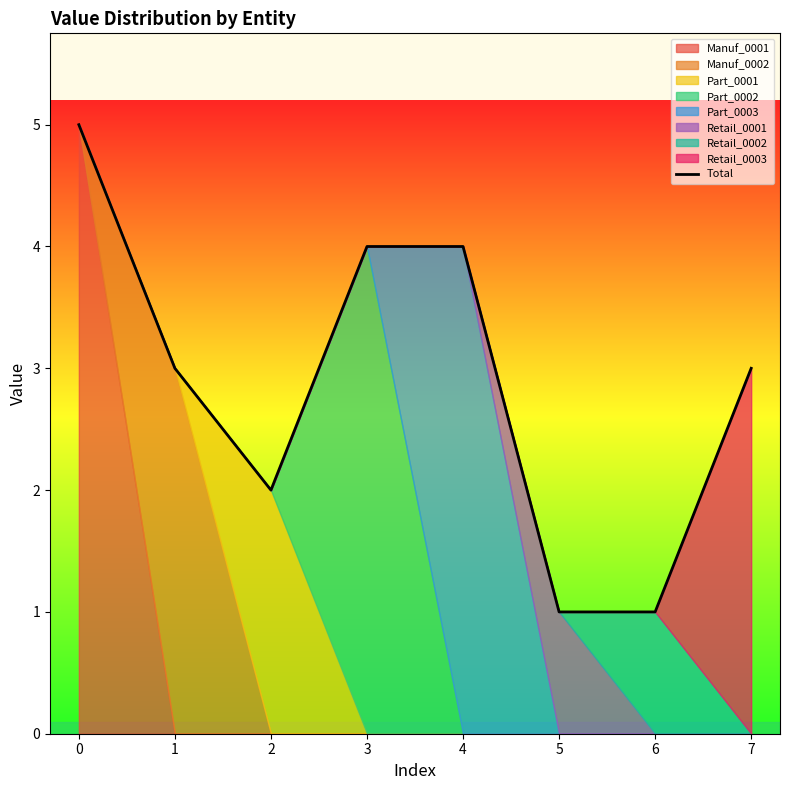

The value at 5 is 1. True or false?

True